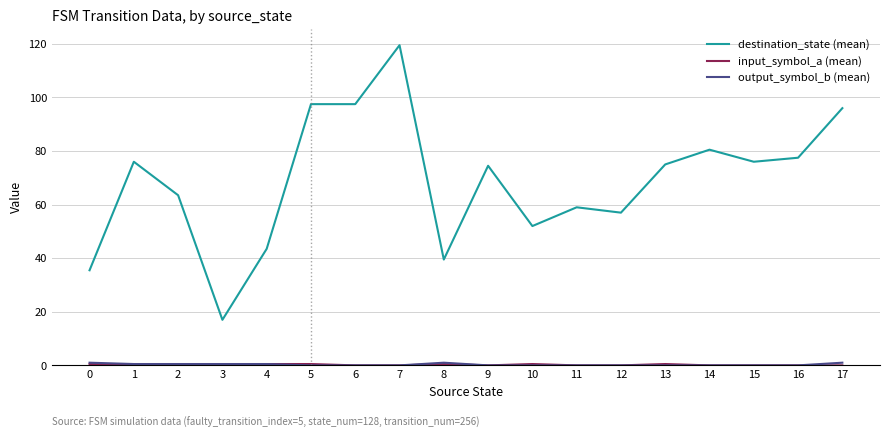

Which category has the lowest value in the destination_state (mean) series?

3